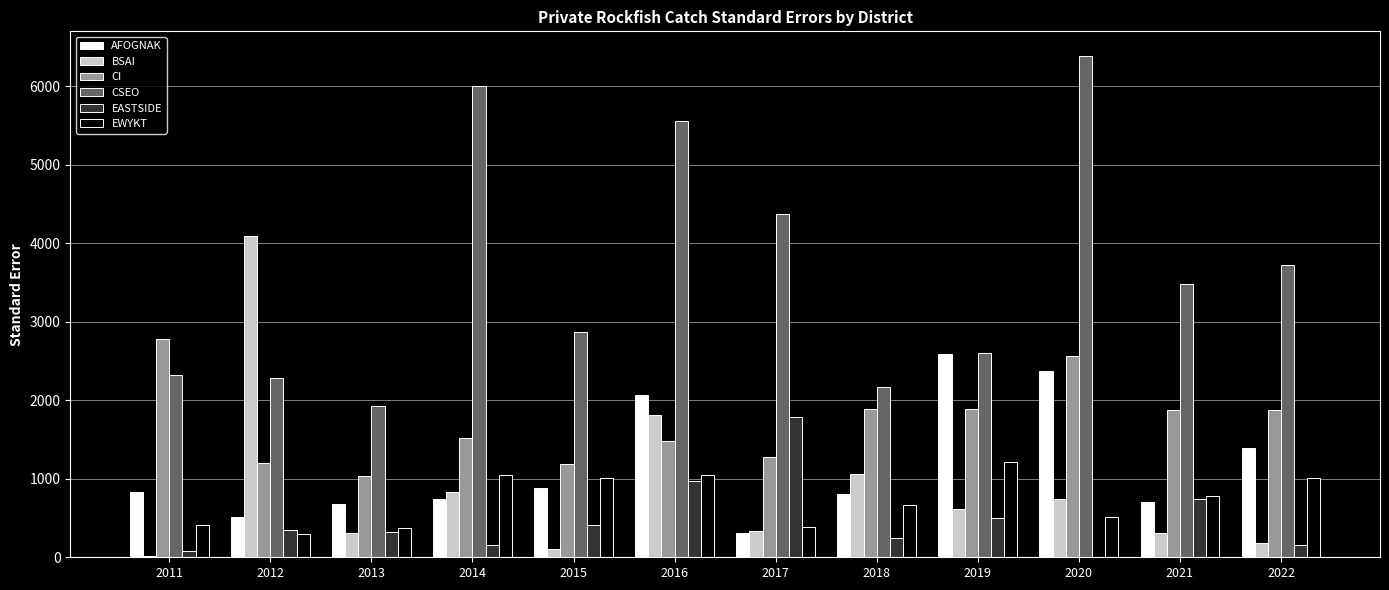

What is the approximate value of BSAI at 2013?

311.4